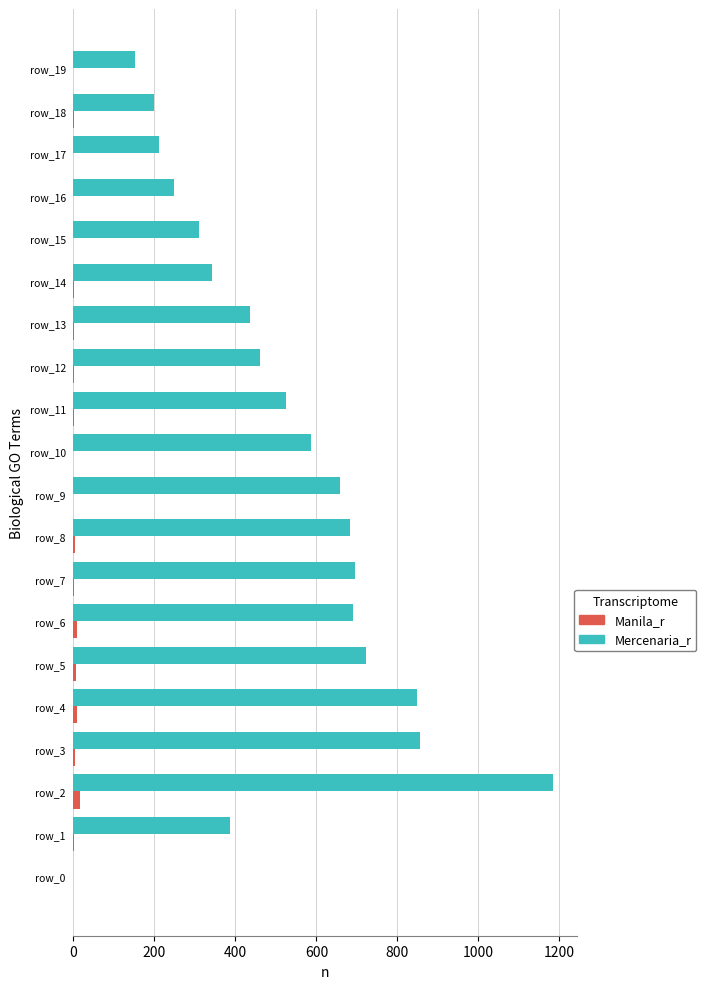

The value of Mercenaria_r at row_12 is 460. True or false?

True